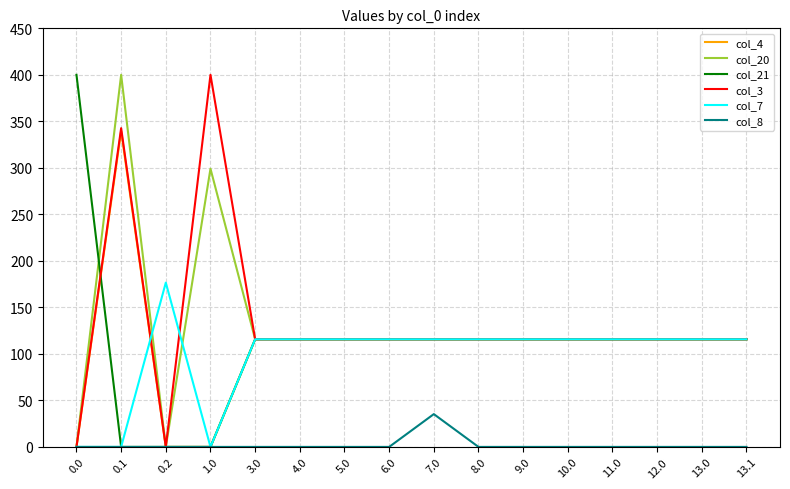

Reading left to right, extract all data points from this chart.

col_4: 0.0=0.0	0.1=339.6	0.2=0.0	1.0=0.0	3.0=115.7	4.0=115.7	5.0=115.7	6.0=115.7	7.0=115.7	8.0=115.7	9.0=115.7	10.0=115.7	11.0=115.7	12.0=115.7	13.0=115.7	13.1=115.7
col_20: 0.0=0.0	0.1=400.0	0.2=0.0	1.0=299.1	3.0=115.7	4.0=115.7	5.0=115.7	6.0=115.7	7.0=115.7	8.0=115.7	9.0=115.7	10.0=115.7	11.0=115.7	12.0=115.7	13.0=115.7	13.1=115.7
col_21: 0.0=400.0	0.1=0.0	0.2=0.0	1.0=0.0	3.0=115.7	4.0=115.7	5.0=115.7	6.0=115.7	7.0=115.7	8.0=115.7	9.0=115.7	10.0=115.7	11.0=115.7	12.0=115.7	13.0=115.7	13.1=115.7
col_3: 0.0=0.0	0.1=342.7	0.2=0.0	1.0=400.0	3.0=115.7	4.0=115.7	5.0=115.7	6.0=115.7	7.0=115.7	8.0=115.7	9.0=115.7	10.0=115.7	11.0=115.7	12.0=115.7	13.0=115.7	13.1=115.7
col_7: 0.0=0.0	0.1=0.0	0.2=176.6	1.0=0.0	3.0=115.7	4.0=115.7	5.0=115.7	6.0=115.7	7.0=115.7	8.0=115.7	9.0=115.7	10.0=115.7	11.0=115.7	12.0=115.7	13.0=115.7	13.1=115.7
col_8: 0.0=0.0	0.1=0.0	0.2=0.0	1.0=0.0	3.0=0.0	4.0=0.0	5.0=0.0	6.0=0.0	7.0=35.3	8.0=0.0	9.0=0.0	10.0=0.0	11.0=0.0	12.0=0.0	13.0=0.0	13.1=0.0